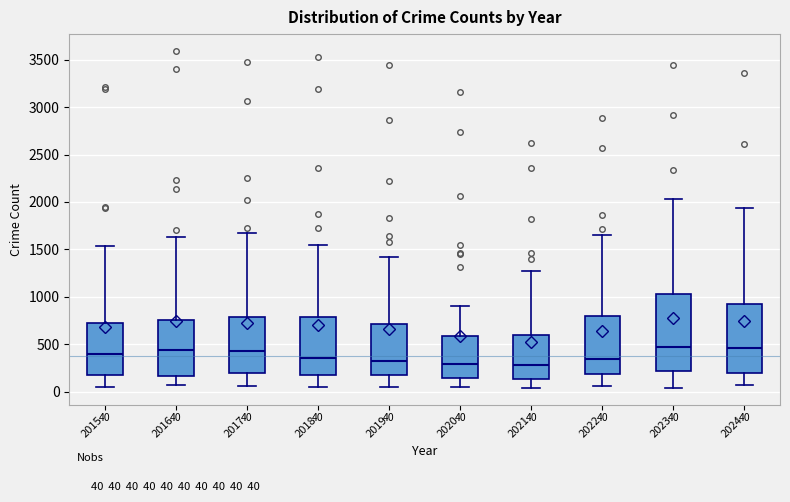

Comparing the boxes themselves (not the whiskers), which one is the tallest?

2023